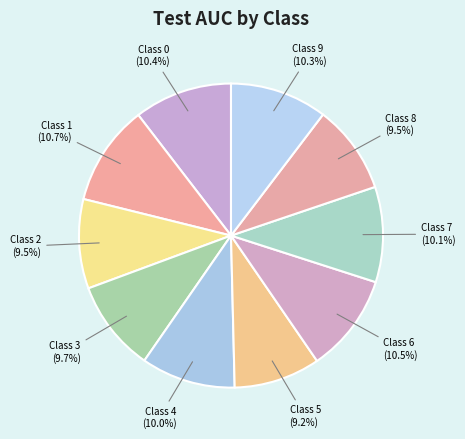

Is there any slice that represents more than half of the pie?

No